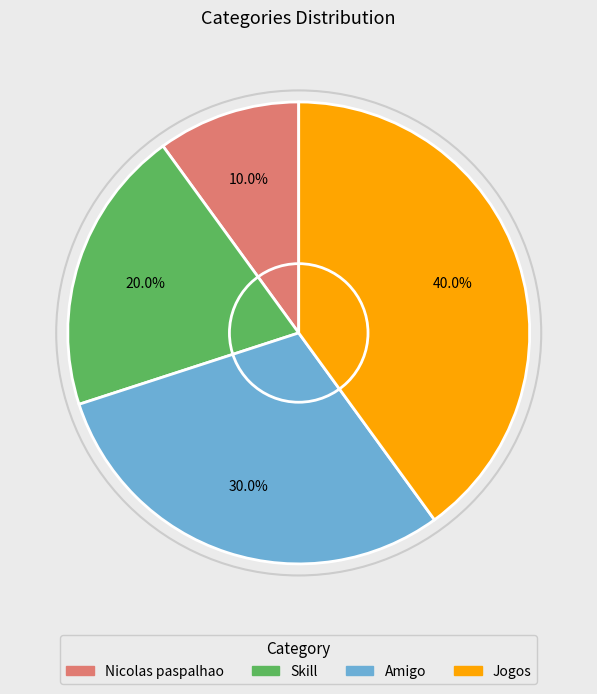

The Nicolas paspalhao slice represents 10% of the pie. True or false?

True